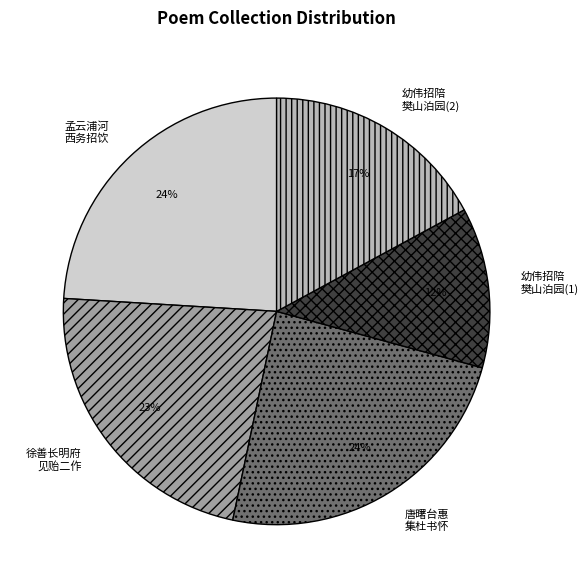

To the nearest percent, what is the difference between the largest and smallest slice percentages?

12%